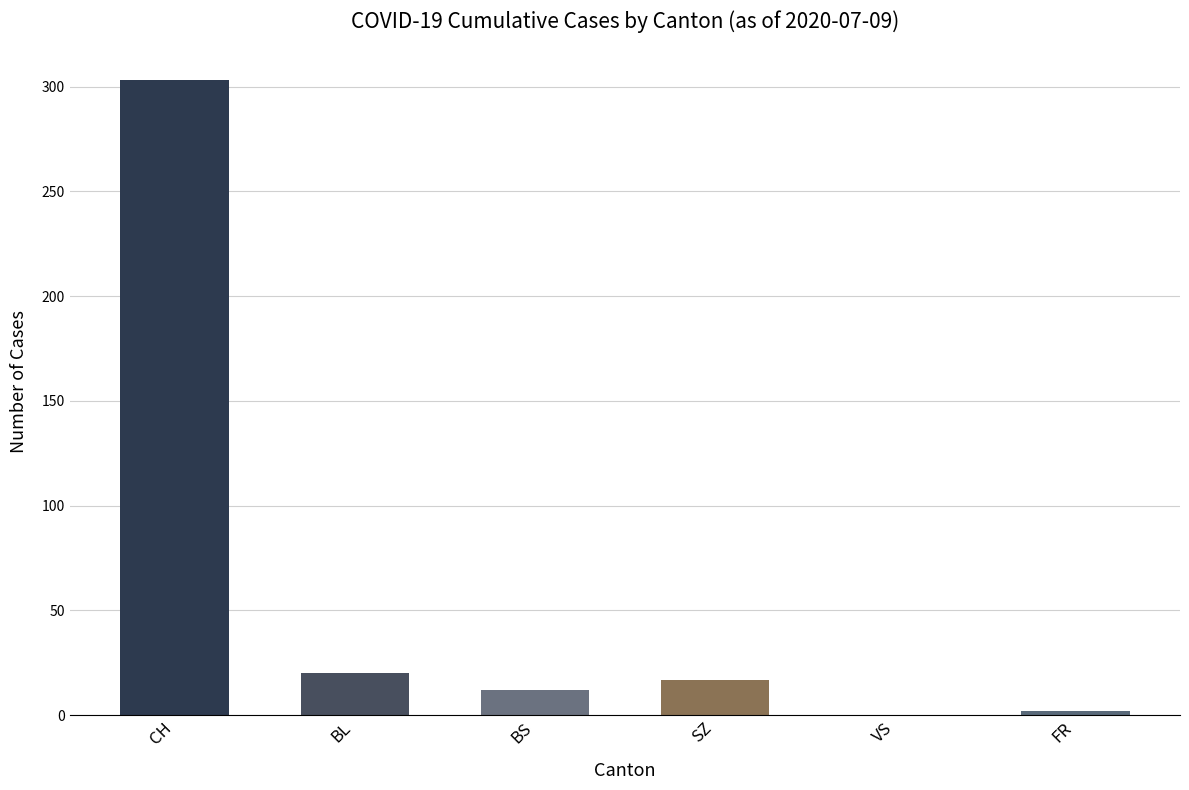

The chart shows a value of 0 at VS. True or false?

True